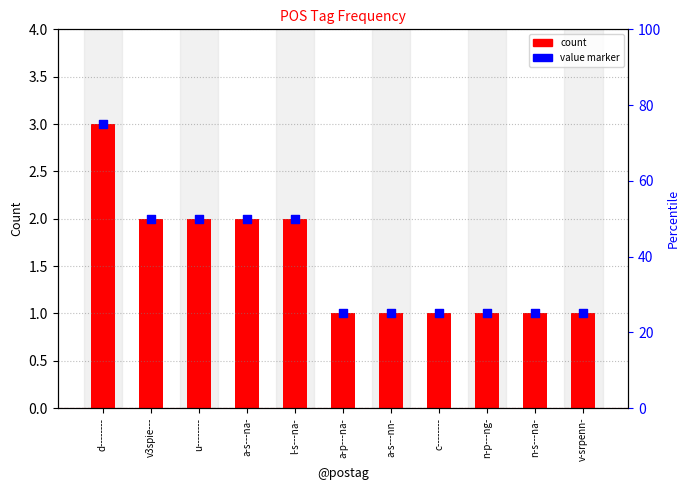

Which series contains the highest Y value?

count